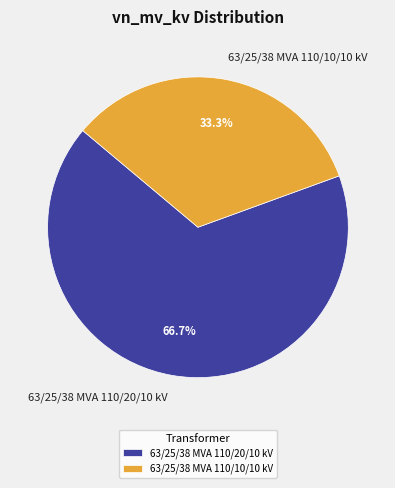

Rank the categories by value from highest to lowest.

63/25/38 MVA 110/20/10 kV, 63/25/38 MVA 110/10/10 kV